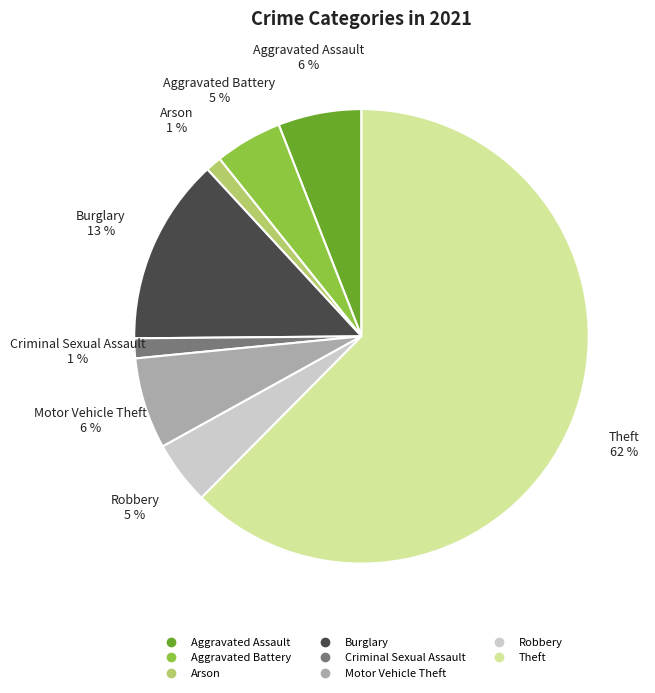

Which category accounts for the majority?

Theft